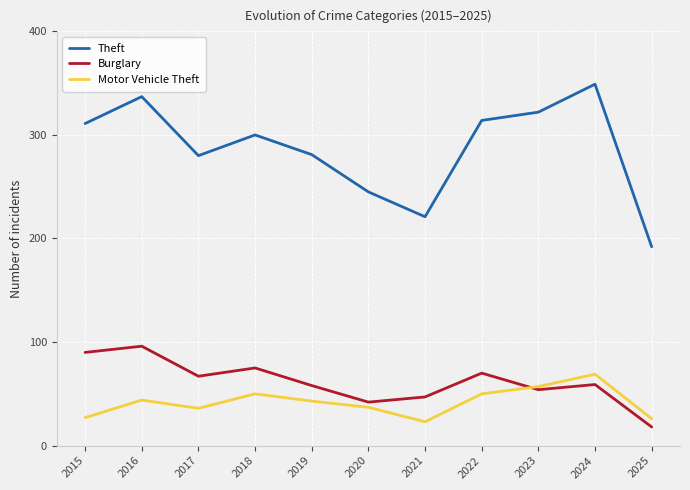

True or false: Motor Vehicle Theft and Theft intersect in this chart.

False